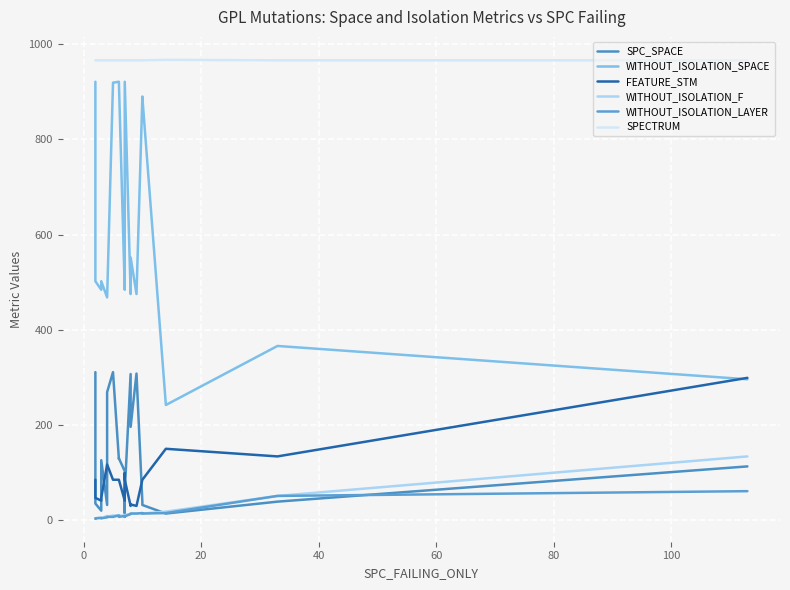

True or false: WITHOUT_ISOLATION_LAYER and SPECTRUM intersect in this chart.

False